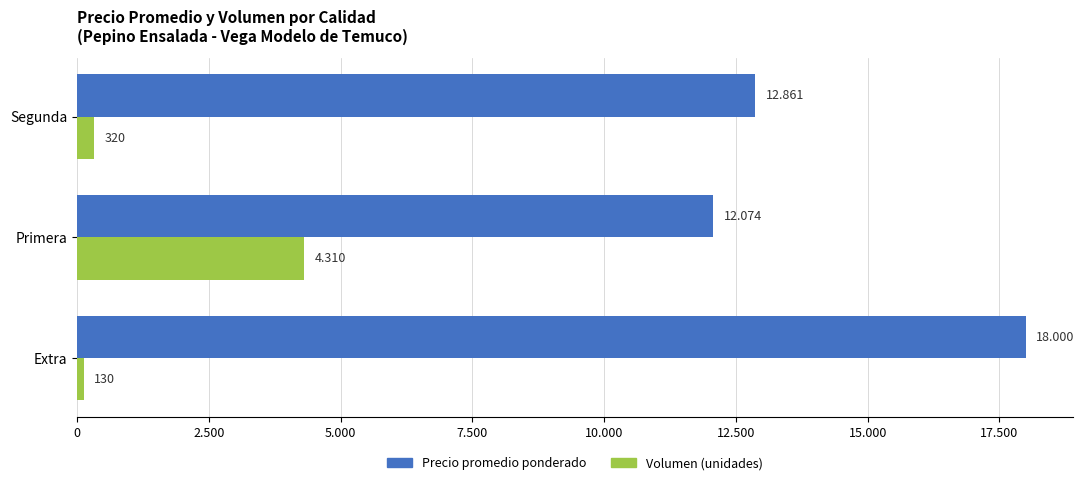

What are all the series names shown in the legend?

Precio promedio ponderado, Volumen (unidades)